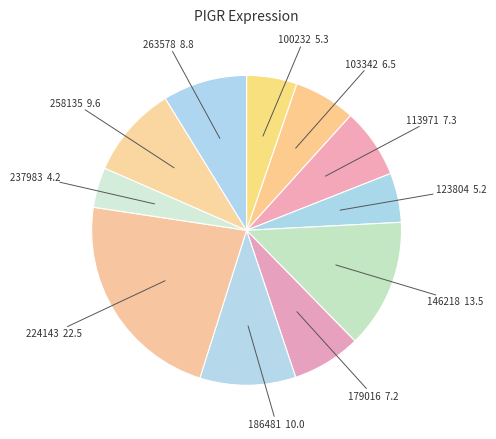

Which category has the smallest portion of the pie?

237983